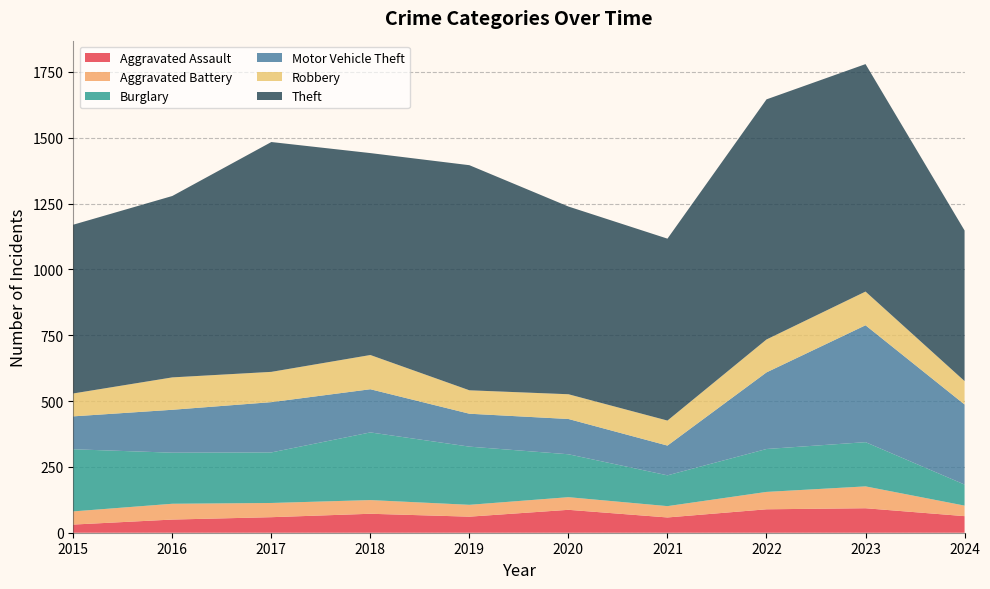

Reading right to left, extract all data points from this chart.

Aggravated Assault: 63	93	89	58	87	61	72	59	50	31
Aggravated Battery: 40	83	66	43	48	45	52	54	60	50
Burglary: 80	168	163	117	163	221	257	192	194	236
Motor Vehicle Theft: 304	444	291	113	134	125	164	191	163	125
Robbery: 89	128	125	95	94	89	130	115	123	87
Theft: 572	864	912	691	713	855	767	873	689	641